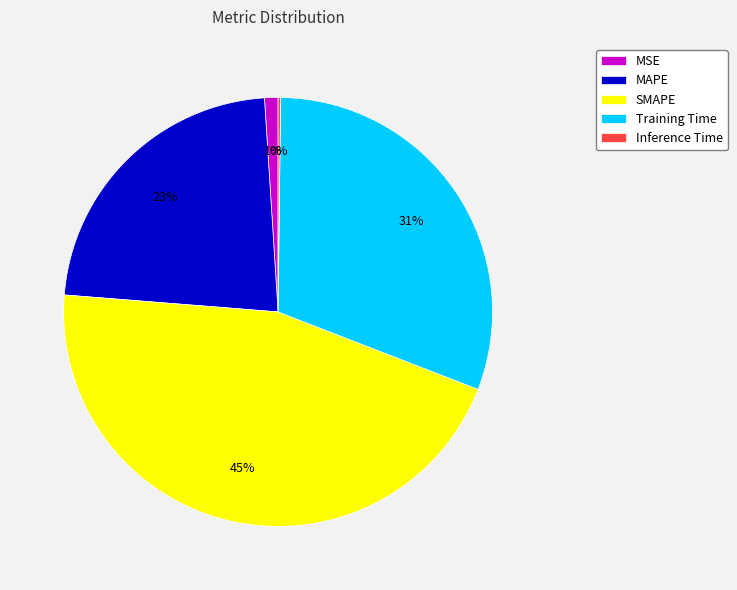

The Training Time slice represents 31% of the pie. True or false?

True